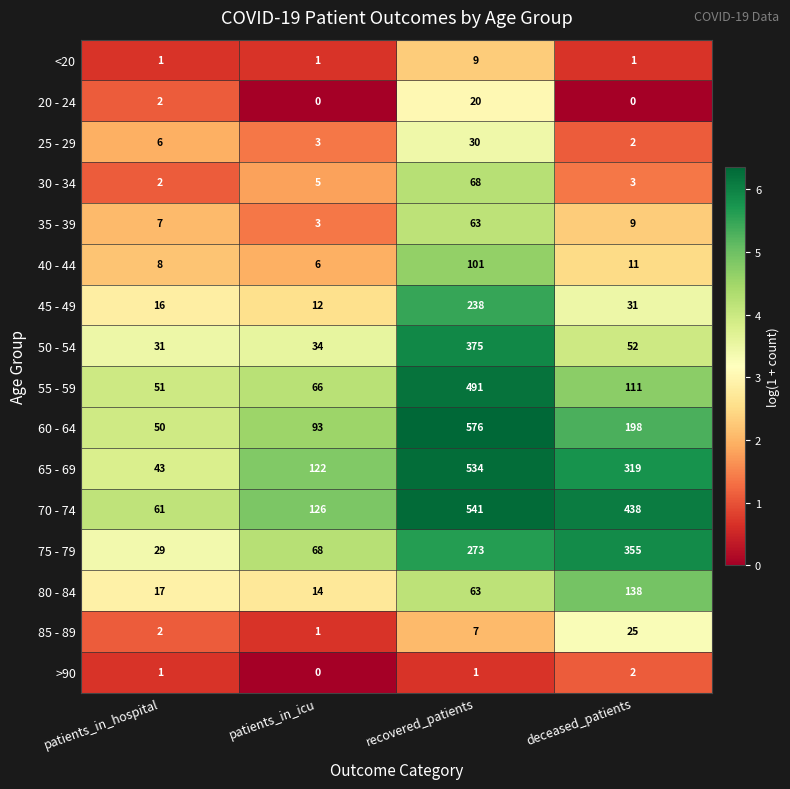

At which label is 60 - 64 closest to 313?

deceased_patients